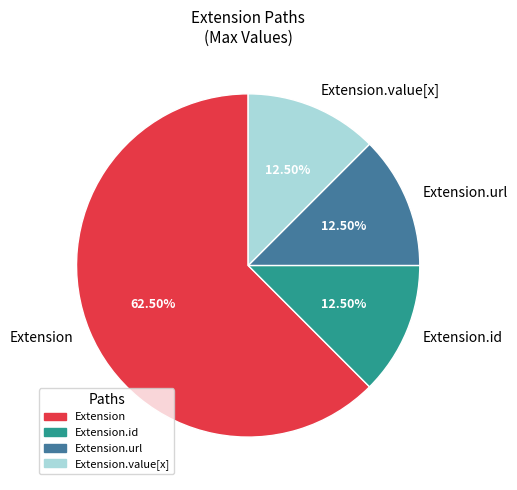

Does Extension represent more than half of the total?

Yes